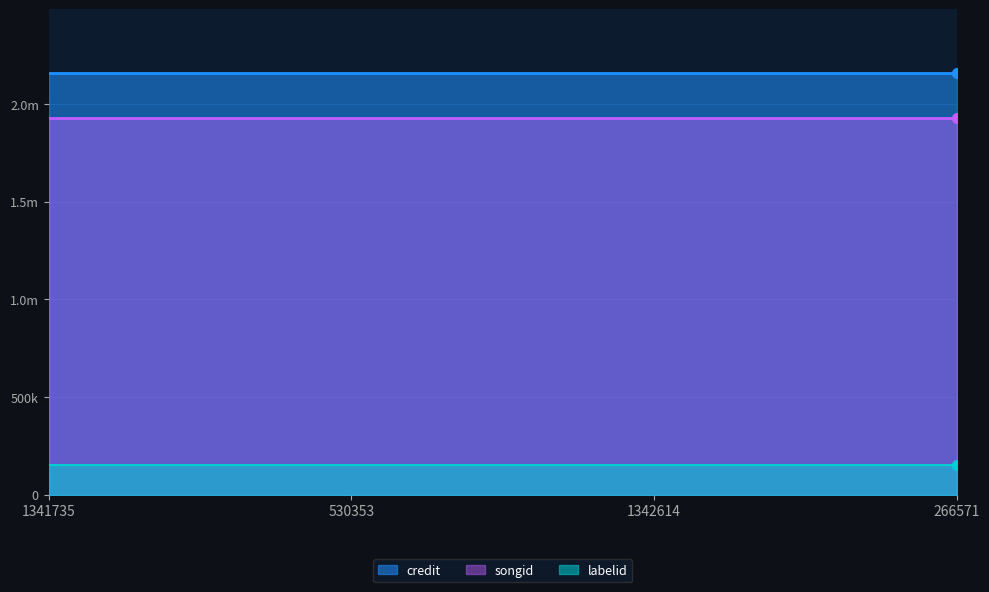

Which series contains the highest Y value?

credit